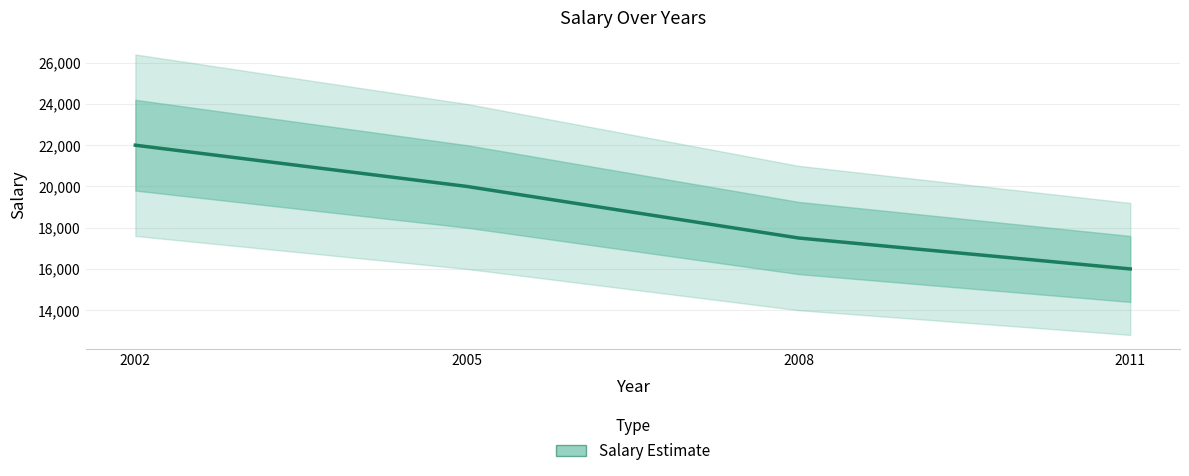

Is this an area chart (filled region under the line)?

No